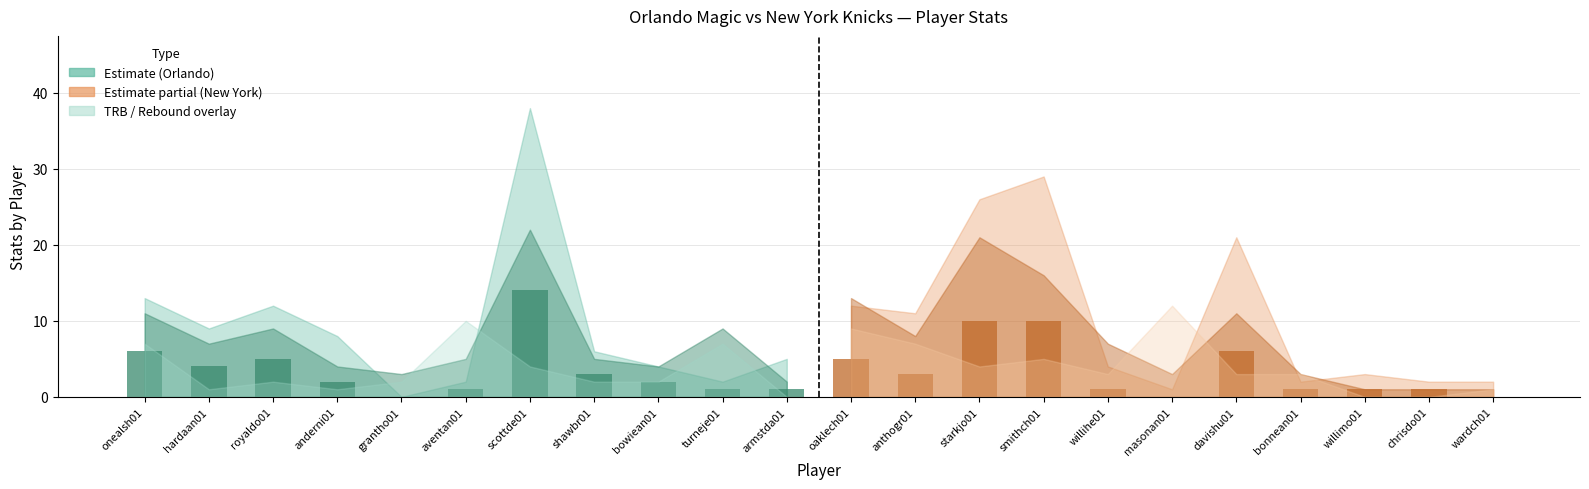

Is it true that Partial Est. (FG) equals 15 at starkjo01?

False